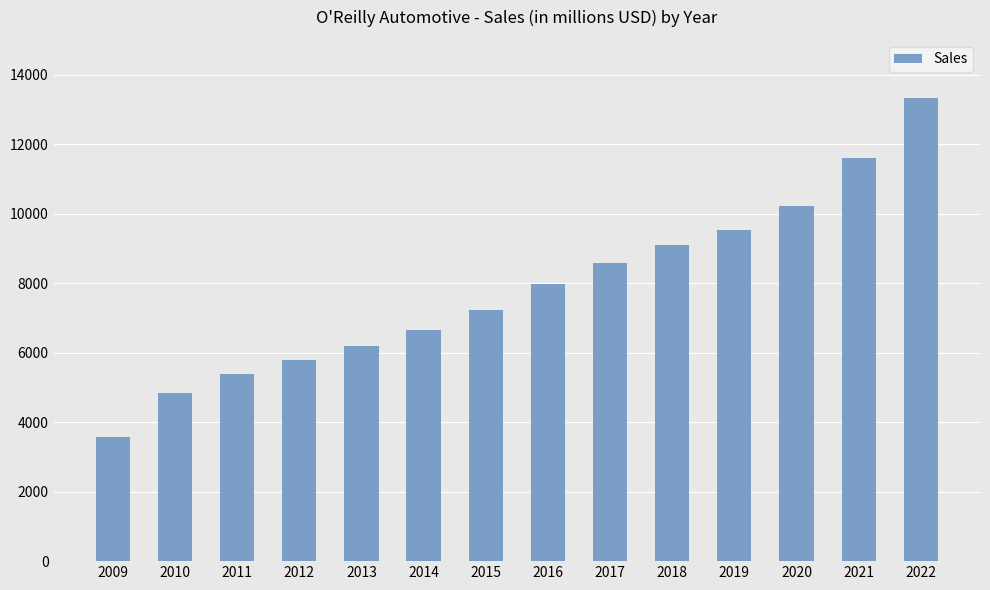

What is the sum of the values at 2011 and 2016?

13365